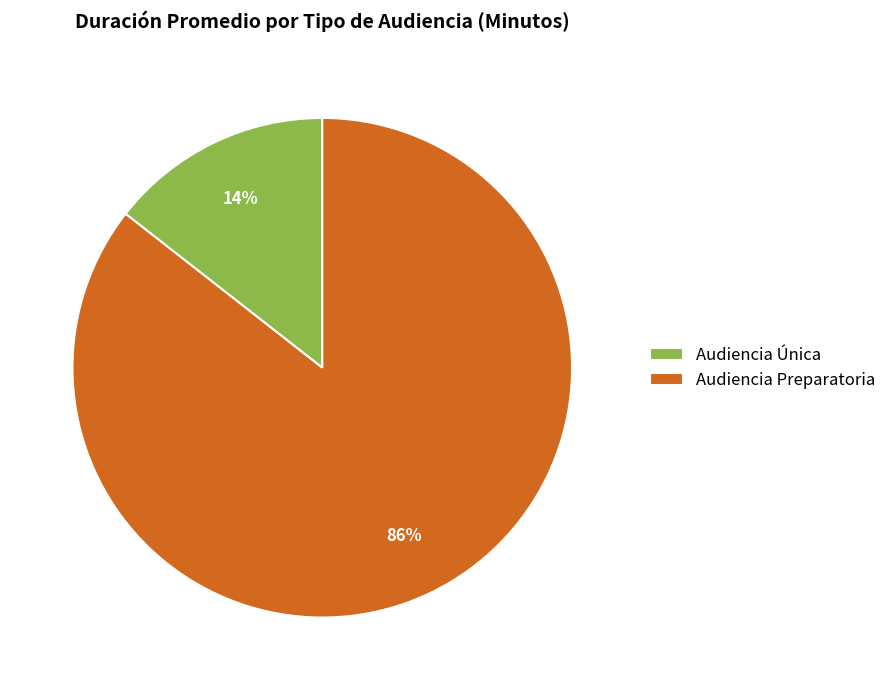

Is there a majority slice in this chart?

Yes